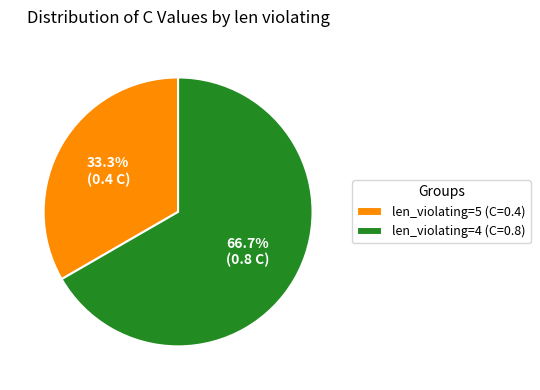

What percentage is NOT represented by len_violating=4 (C=0.8)?

33.3%